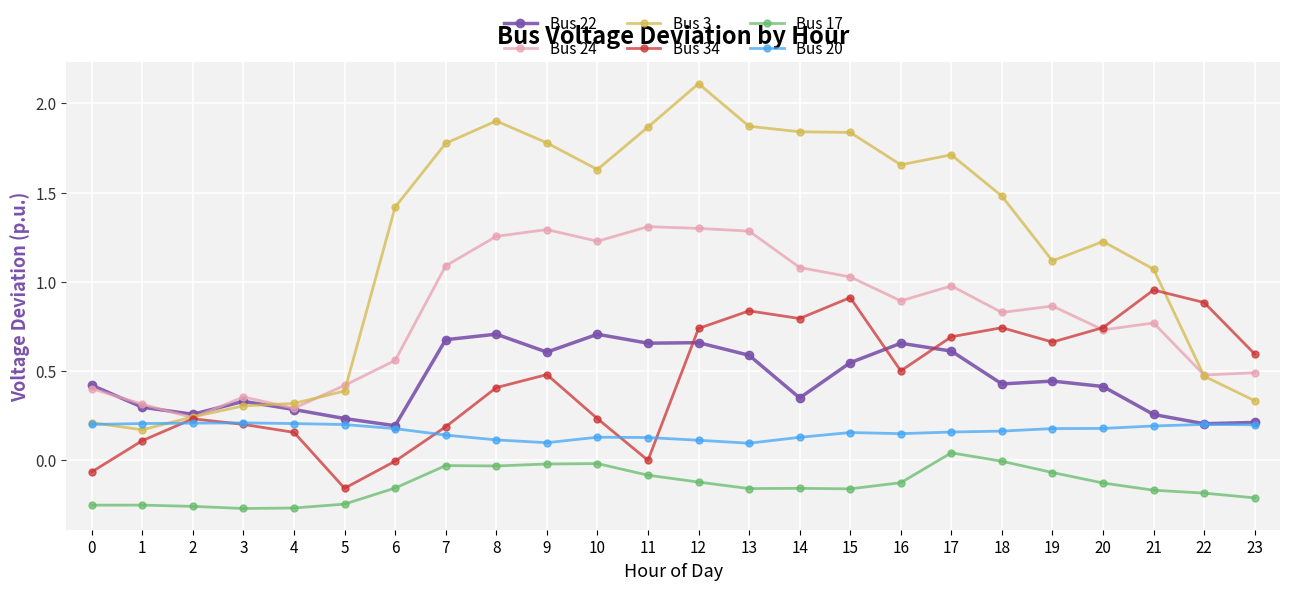

True or false: Bus 3 and Bus 17 intersect in this chart.

False